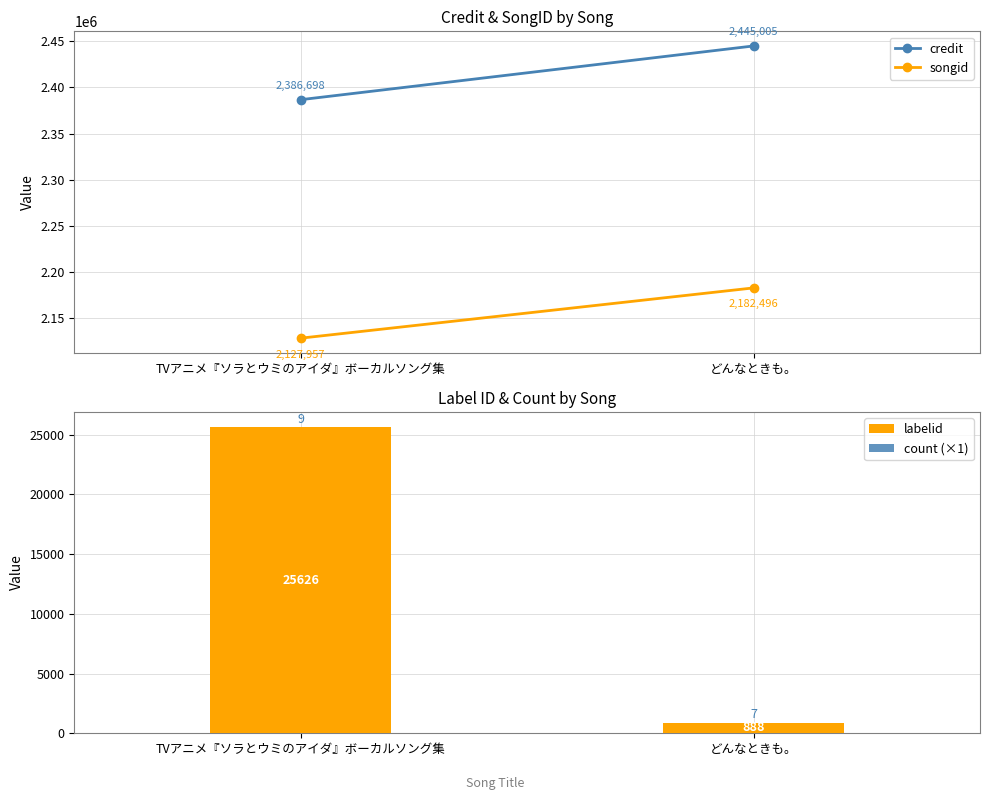

Between TVアニメ『ソラとウミのアイダ』ボーカルソング集 and どんなときも。, which is larger?

どんなときも。